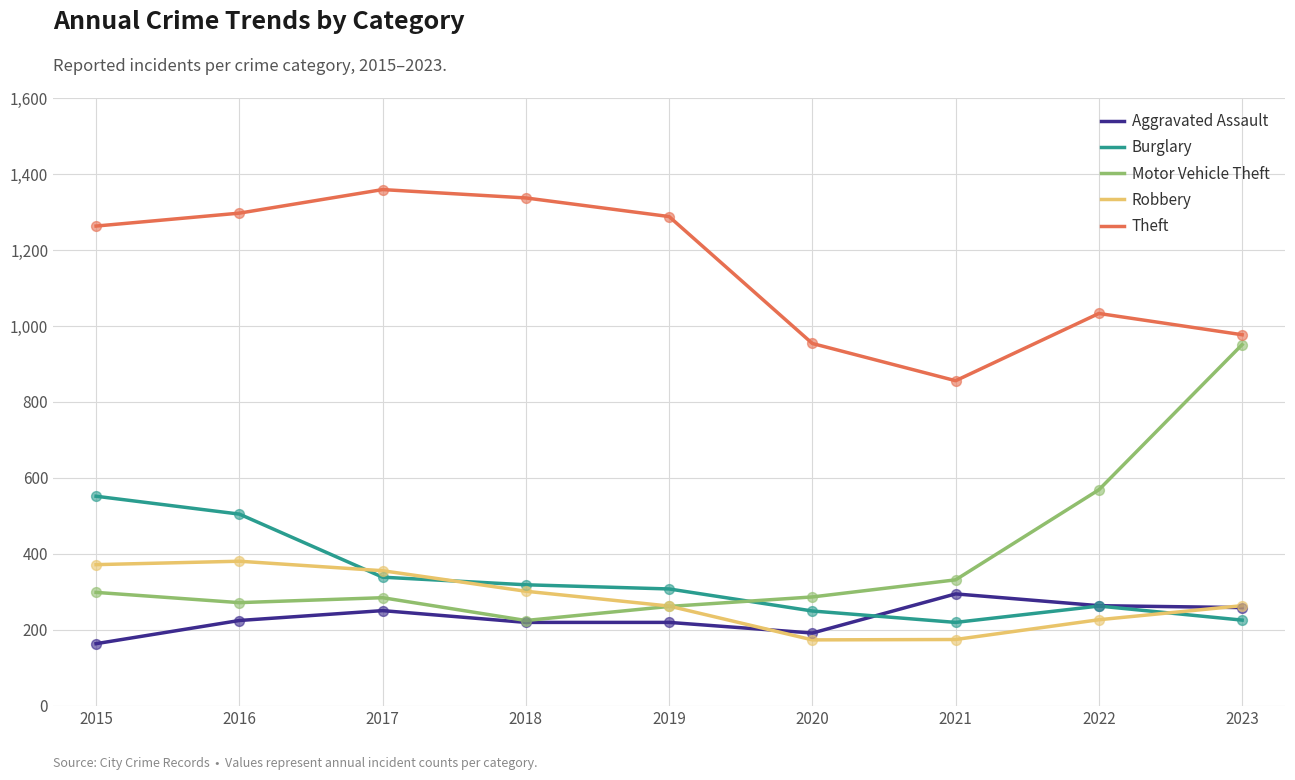

Which series changed the most between 2018 and 2021?

Theft